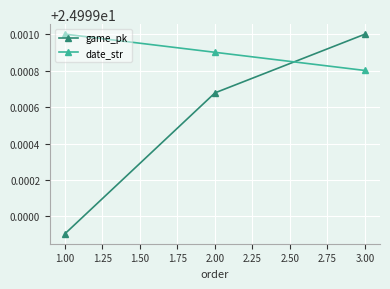

List the labels in order of game_pk value, smallest first.

1.00, 2.00, 3.00